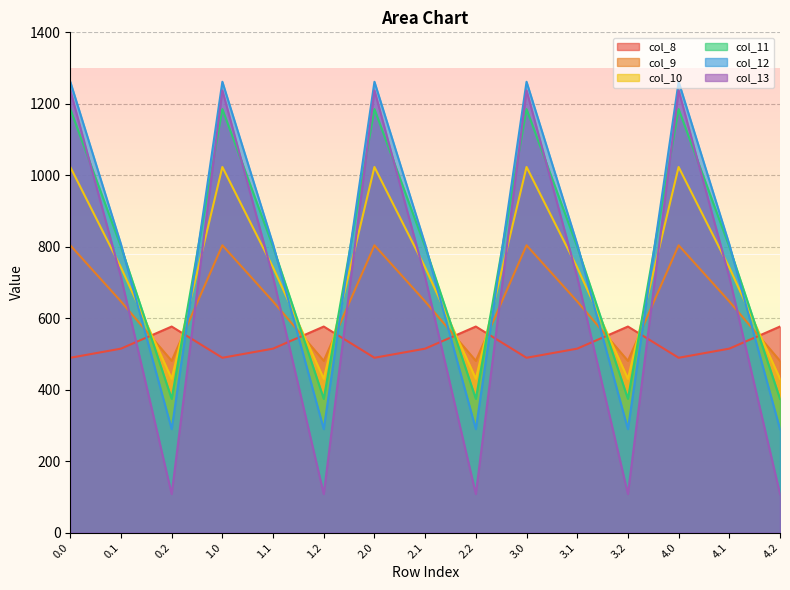

True or false: col_10 has a value of 536.3 at 4.0.

False